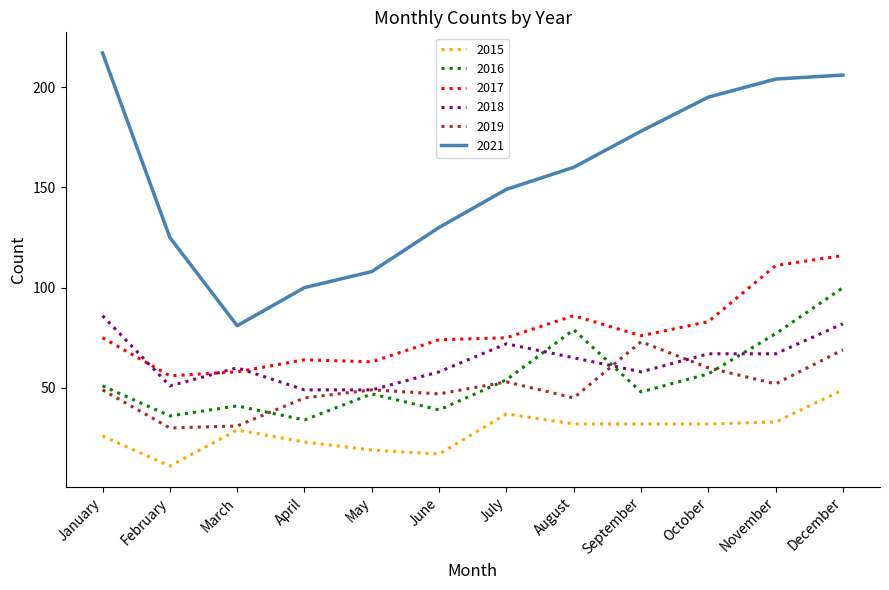

What is the total value across all series at September?

465